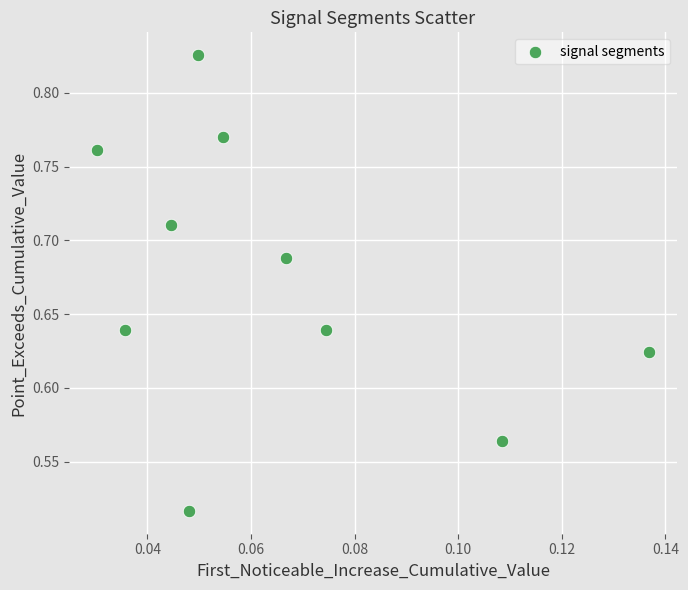

How many points are shown in the scatter plot?

10